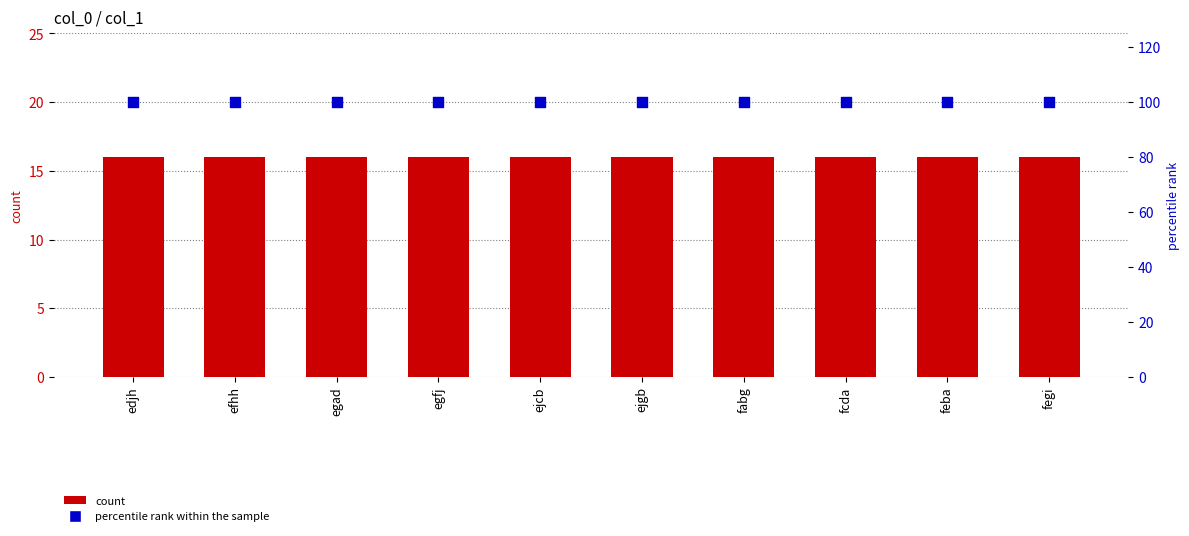

Which series contains the lowest Y value?

col_1